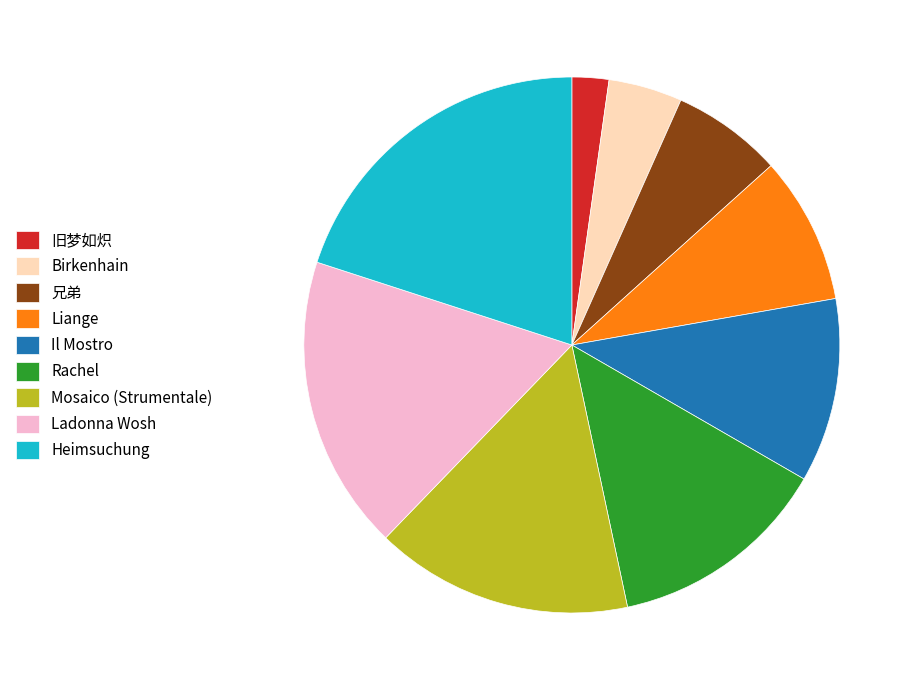

Do 兄弟 and Heimsuchung together represent more than half of the pie?

No